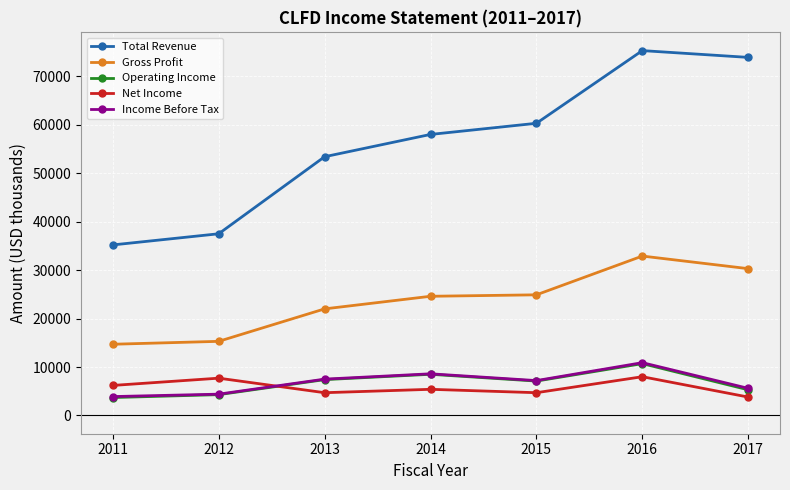

Count the number of data series in this chart.

5